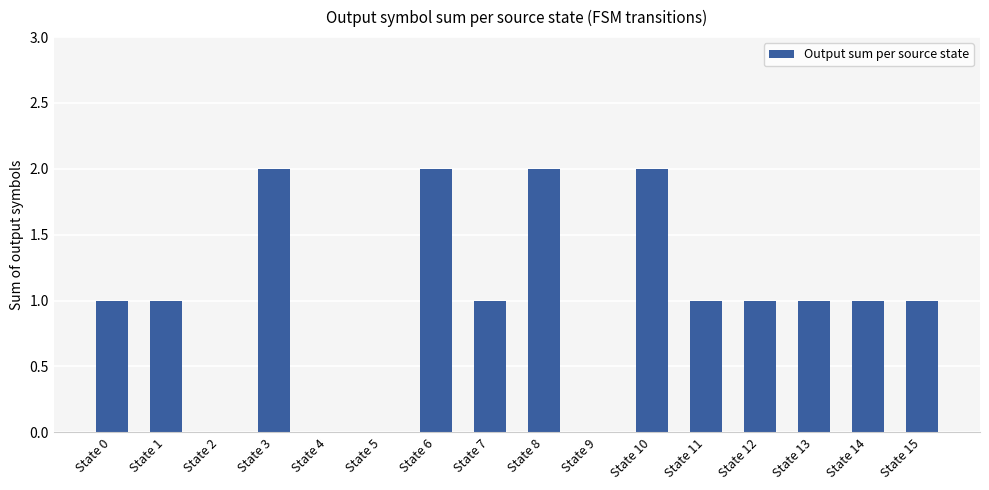

Which has a higher value, State 7 or State 8?

State 8